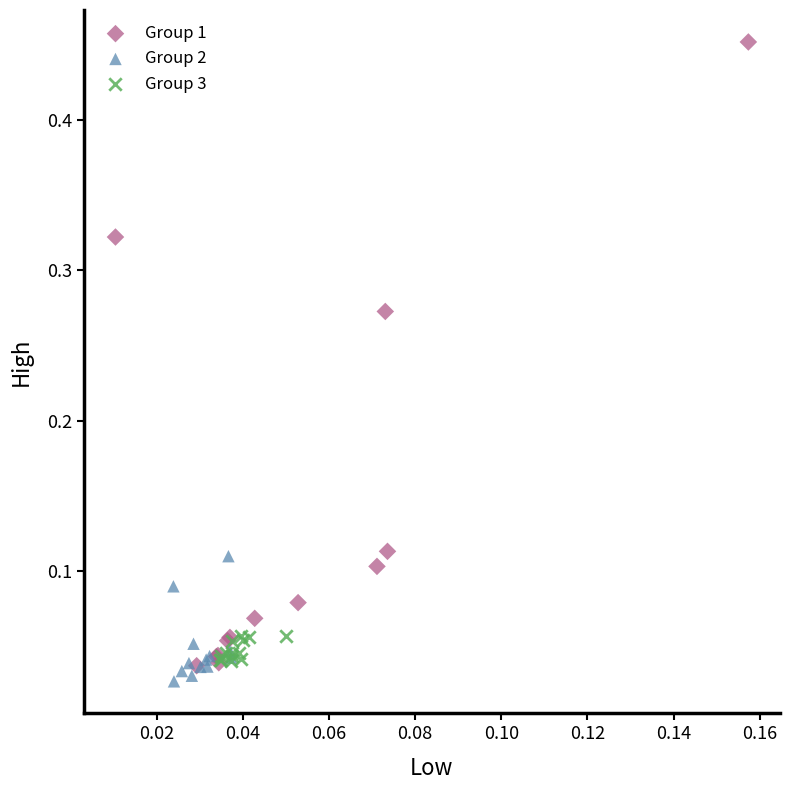

Which series reaches the maximum Y coordinate?

Group 1